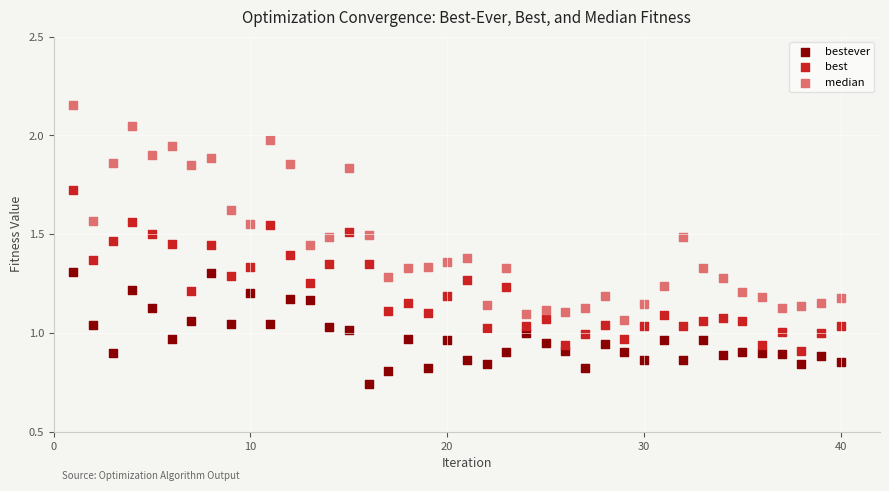

Across all data points, what is the range of X values (max minus min)?

39.0